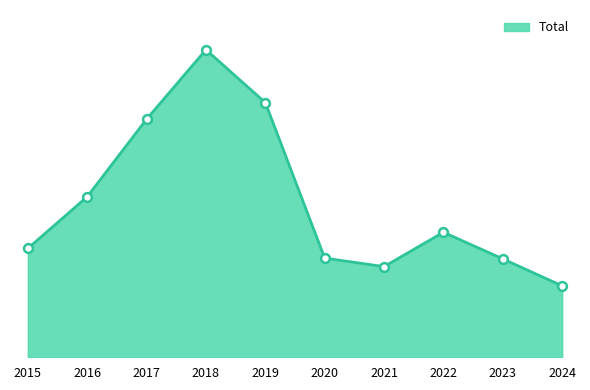

Approximately how many times larger is the value at 2023 compared to 2017?

0.4